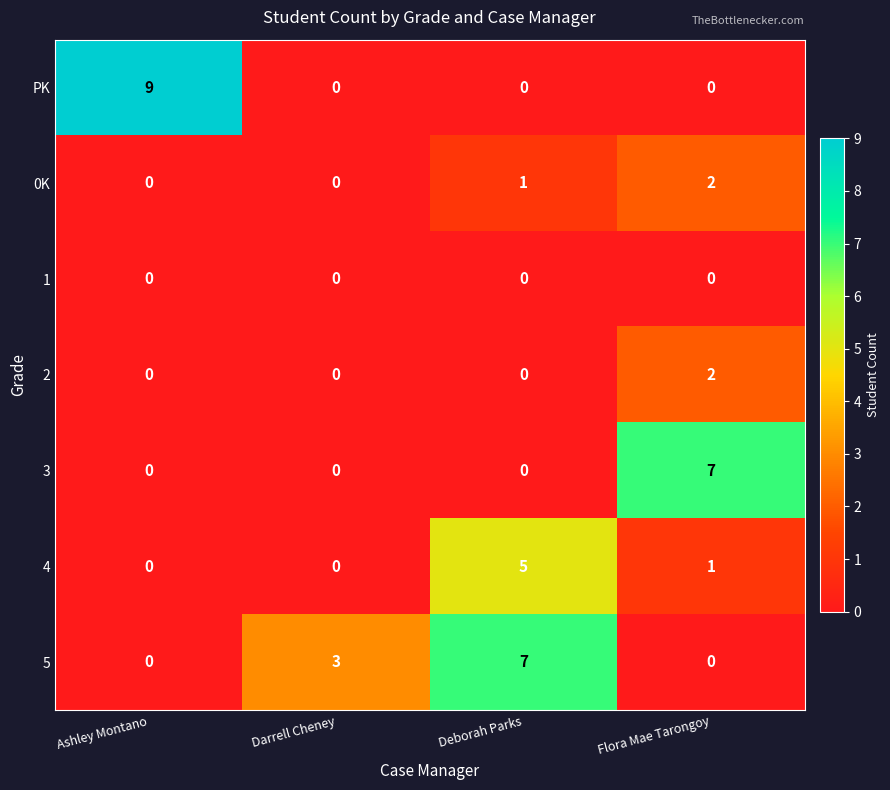

How many categories are shown in the chart?

4